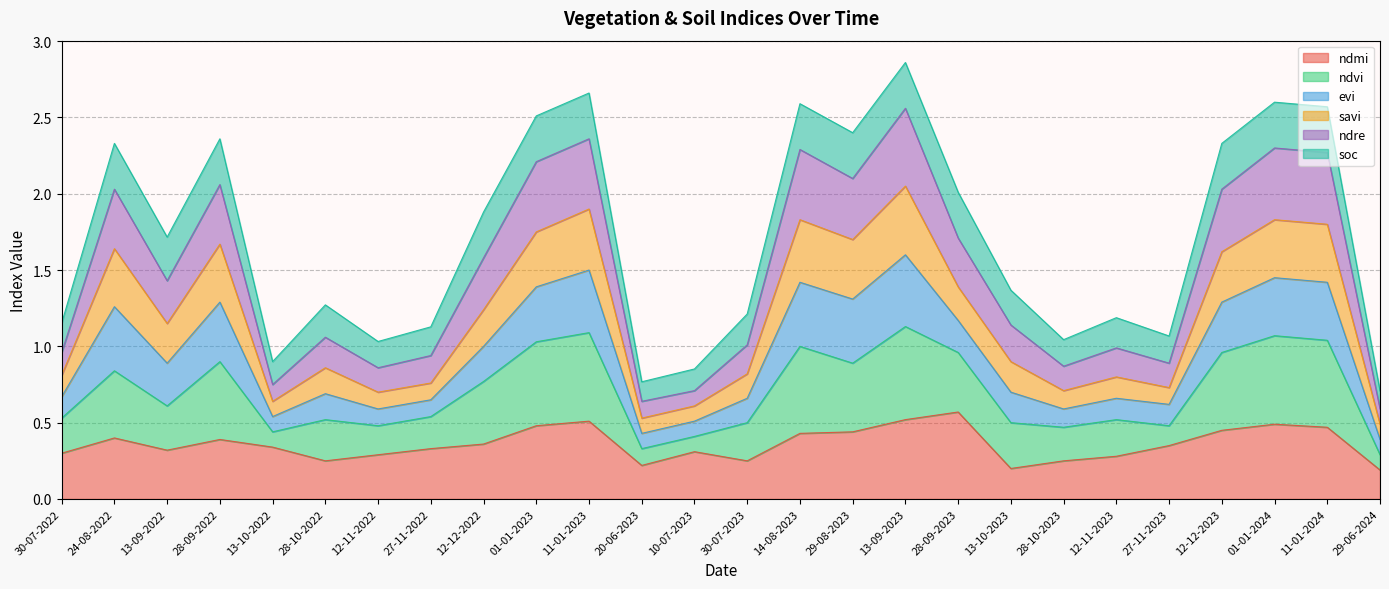

What is the value of the ndre point at the 6th from the left?

1.1